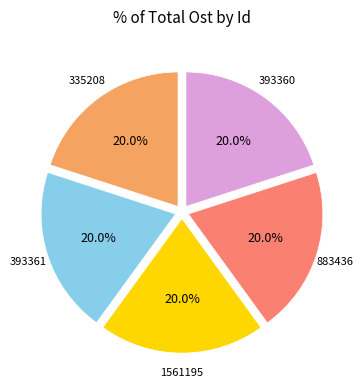

Does any single category account for the majority?

No